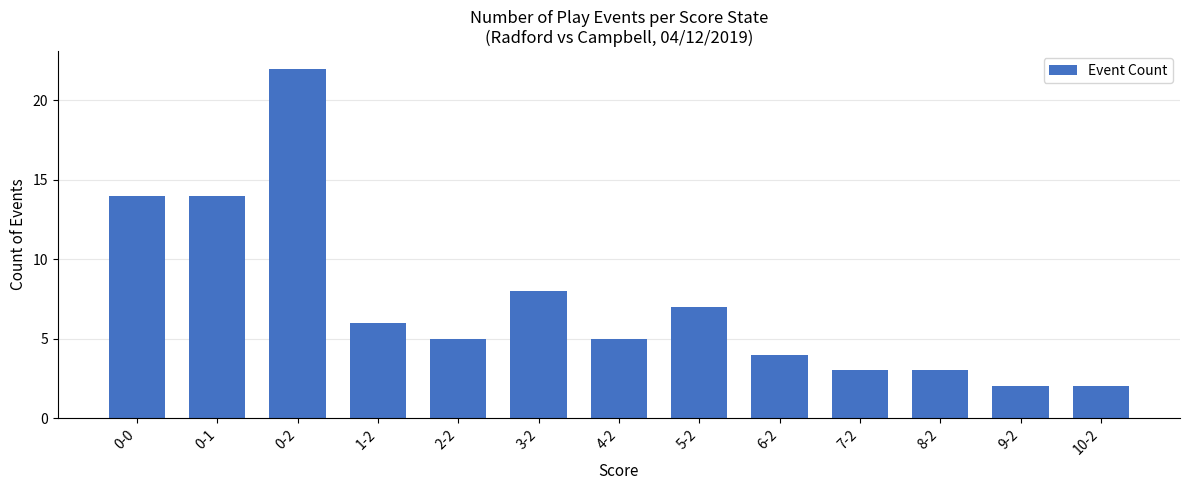

How many bars are there in total?

13